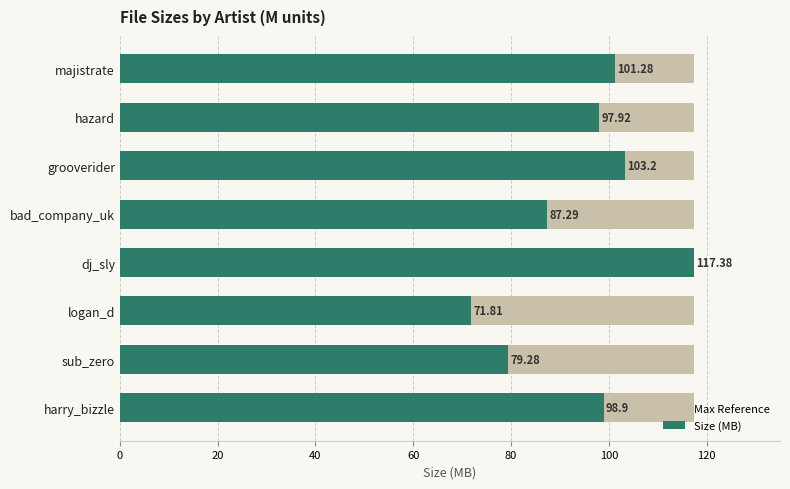

What is the value of the Size (MB) bar at the 1st from the left?

101.3